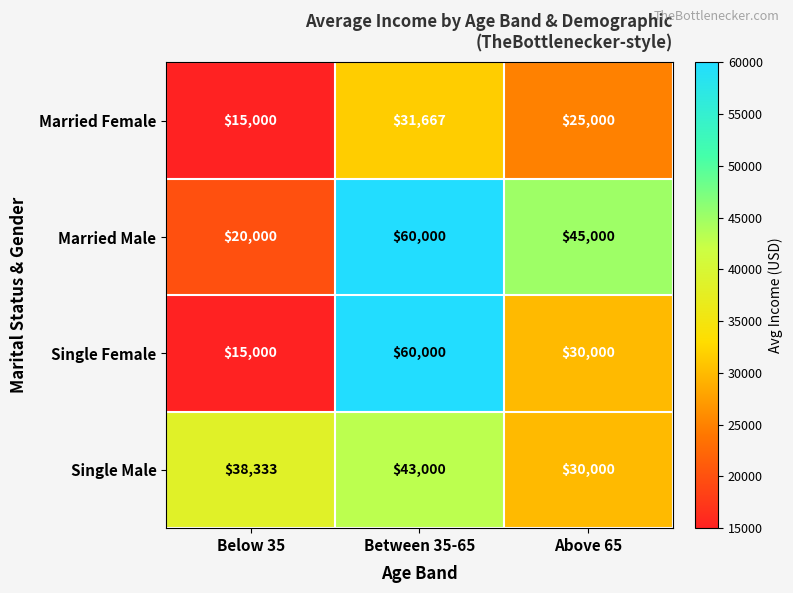

Where does the Married Male series first go above 45000?

Between 35-65